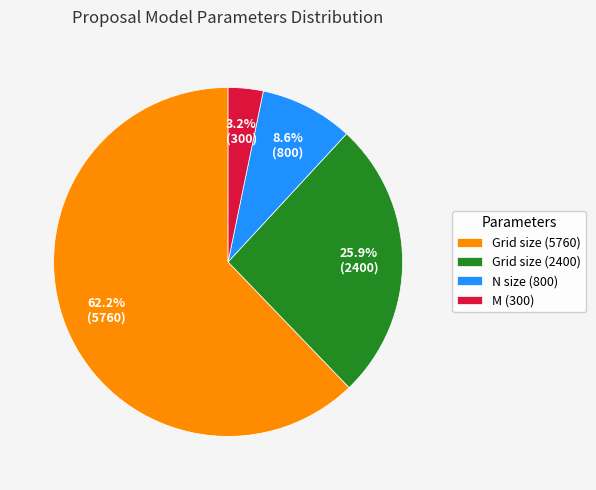

Which category accounts for the majority?

Grid size (5760)